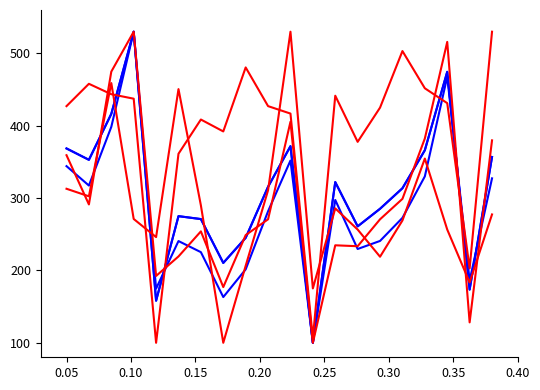

Reading left to right, what are all the values shown in this chart?

col_5: 368.6	352.9	416.4	530.0	158.2	275.1	271.0	210.4	245.1	315.6	371.8	100.0	322.1	260.9	285.3	313.6	366.2	474.6	173.6	356.8
col_6: 344.2	317.4	398.5	530.0	174.9	240.6	225.3	163.2	201.5	281.8	351.9	100.0	297.5	229.7	240.8	272.7	330.0	467.8	186.0	327.3
col_15: 368.6	352.9	416.4	530.0	158.2	275.1	271.0	210.4	245.1	315.6	371.8	100.0	322.1	260.9	285.3	313.6	366.2	474.6	173.6	356.8
col_13: 359.3	291.3	474.8	530.0	192.4	219.4	254.0	177.0	248.9	270.7	405.5	100.0	234.8	233.5	270.7	299.0	382.4	515.9	128.2	379.8
col_7: 427.1	458.0	443.6	437.4	100.0	361.3	408.6	392.2	480.6	427.1	416.8	106.2	441.5	377.8	425.1	503.3	451.8	431.2	202.9	530.0
col_12: 312.9	302.5	459.0	271.2	246.1	450.7	290.0	100.0	206.5	310.8	530.0	175.1	285.8	256.6	219.0	269.1	354.7	256.6	183.5	277.4